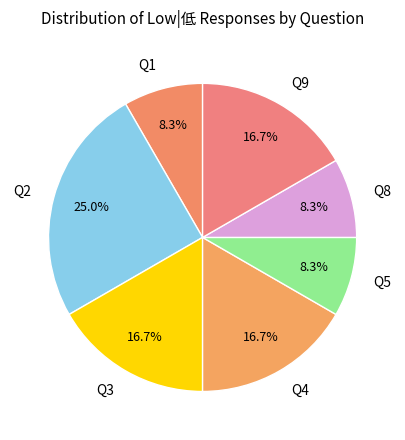

Is Q1 the majority of the pie?

No